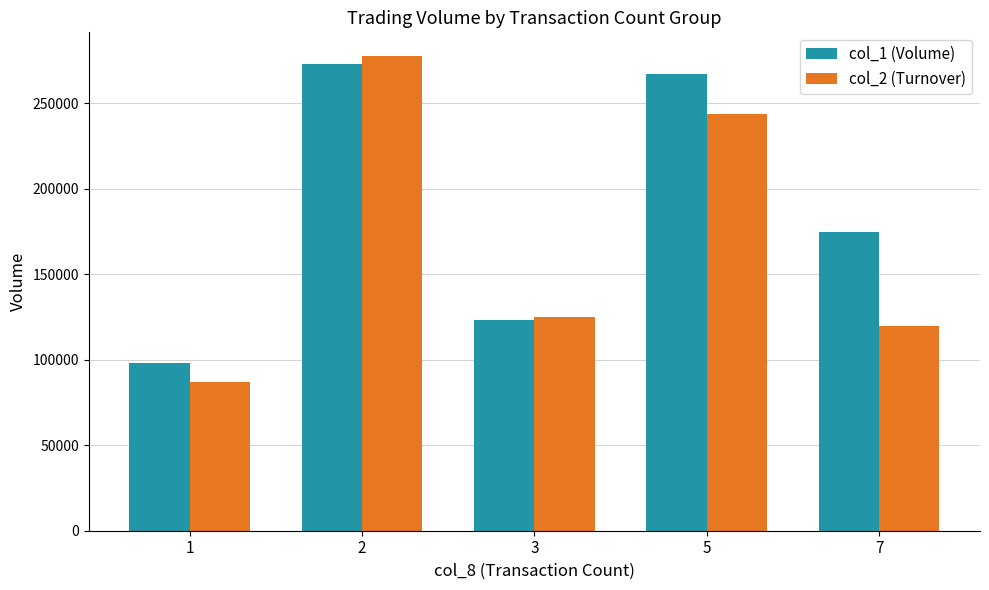

What is the maximum value for col_1 (Volume)?

273000